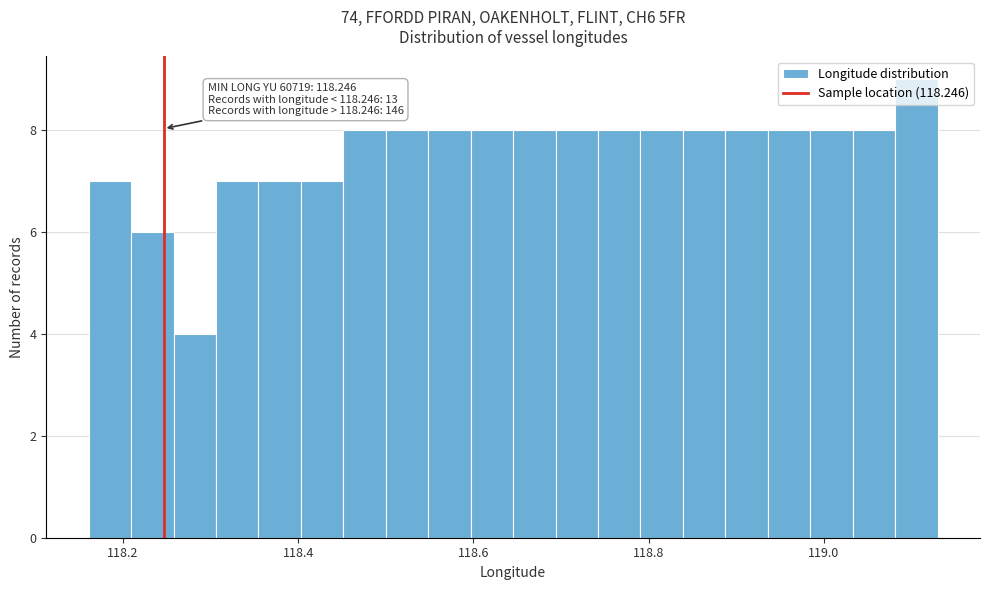

Around what value on the x-axis is the tallest bar? Give the approximate position of its centre, as read against the axis.

119.10